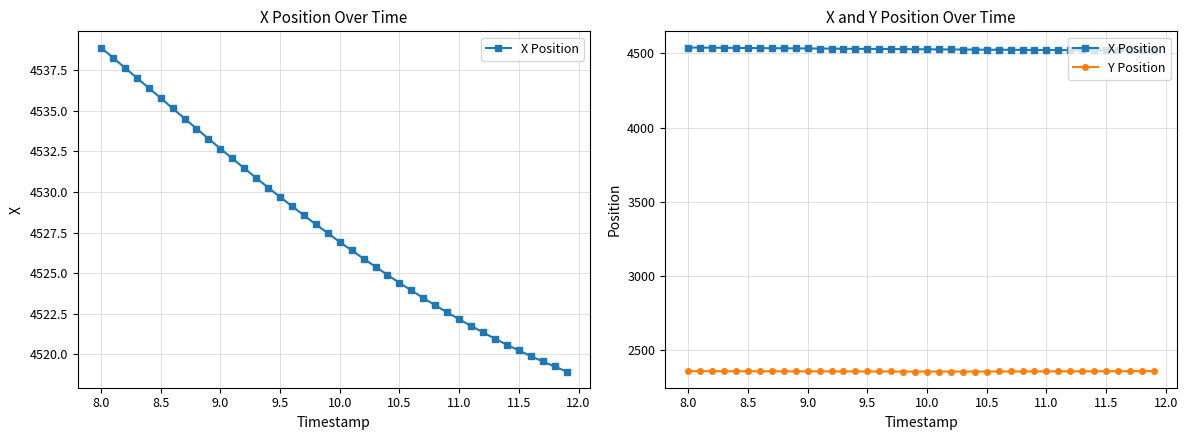

Which series has the largest total across all categories?

X Position